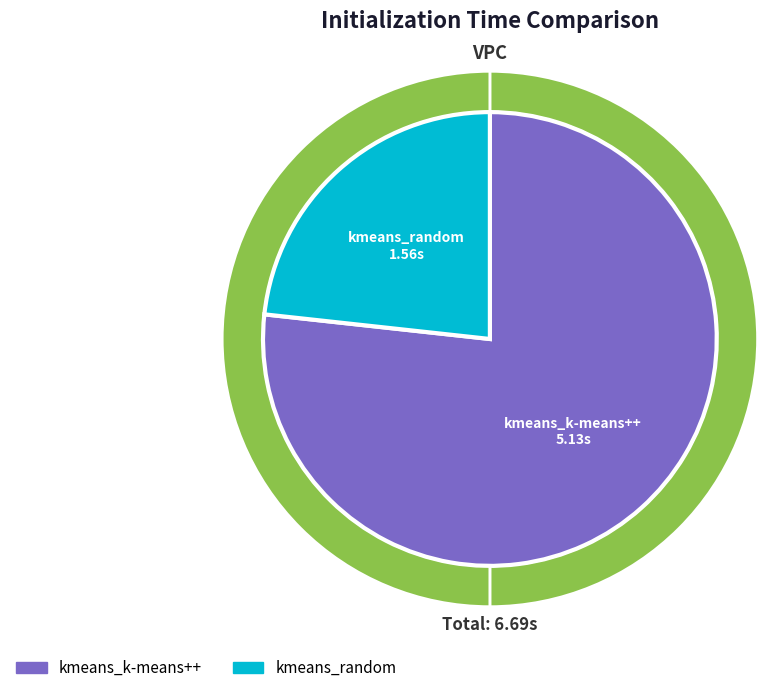

What is the smallest slice in the pie chart?

kmeans_random